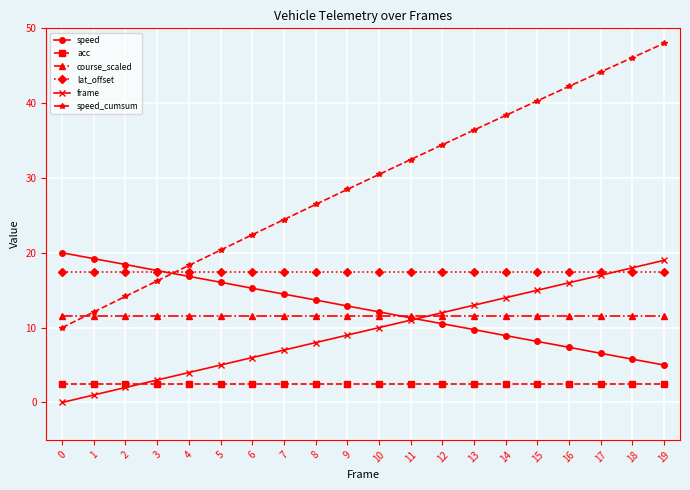

True or false: speed_cumsum has more than 0 points higher than both neighbors.

False